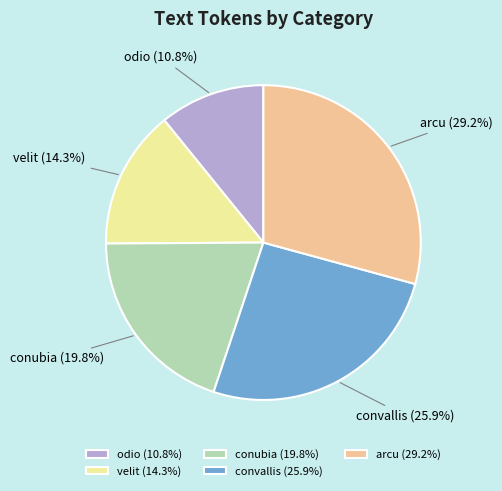

The convallis slice represents 41% of the pie. True or false?

False